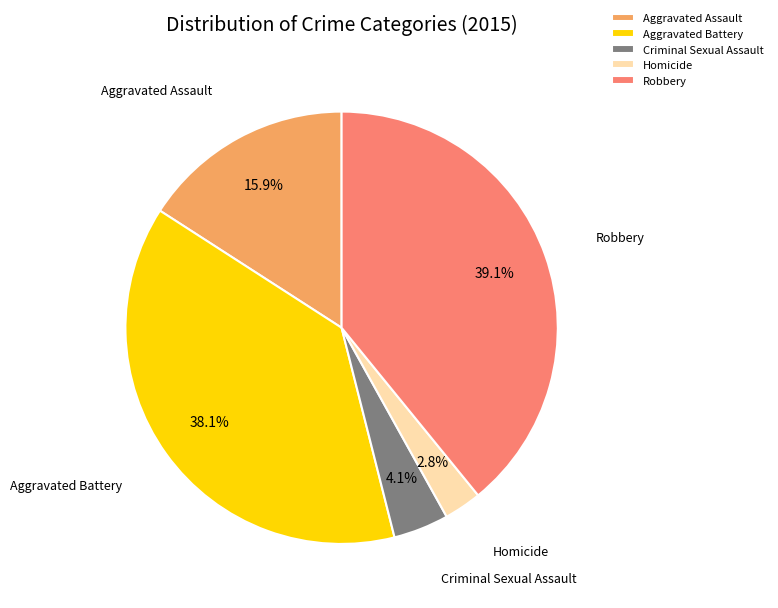

What is the smallest slice in the pie chart?

Homicide